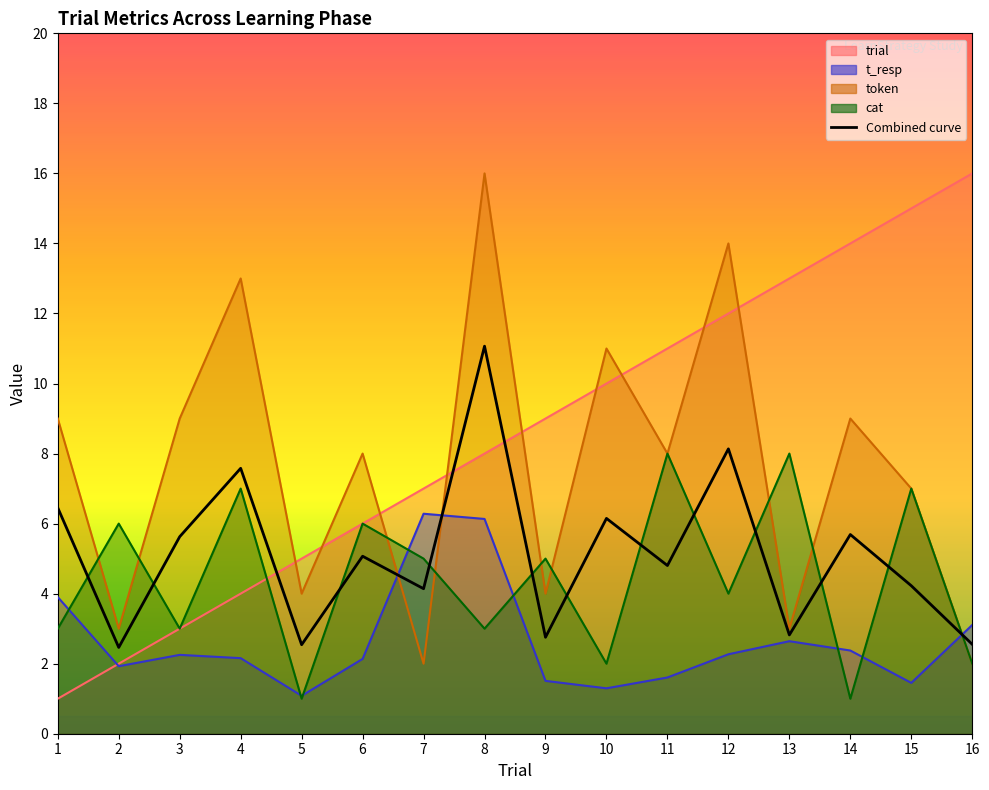

Reading left to right, extract all data points from this chart.

1=6.5	2=2.5	3=5.6	4=7.6	5=2.5	6=5.1	7=4.1	8=11.1	9=2.8	10=6.1	11=4.8	12=8.1	13=2.8	14=5.7	15=4.2	16=2.6